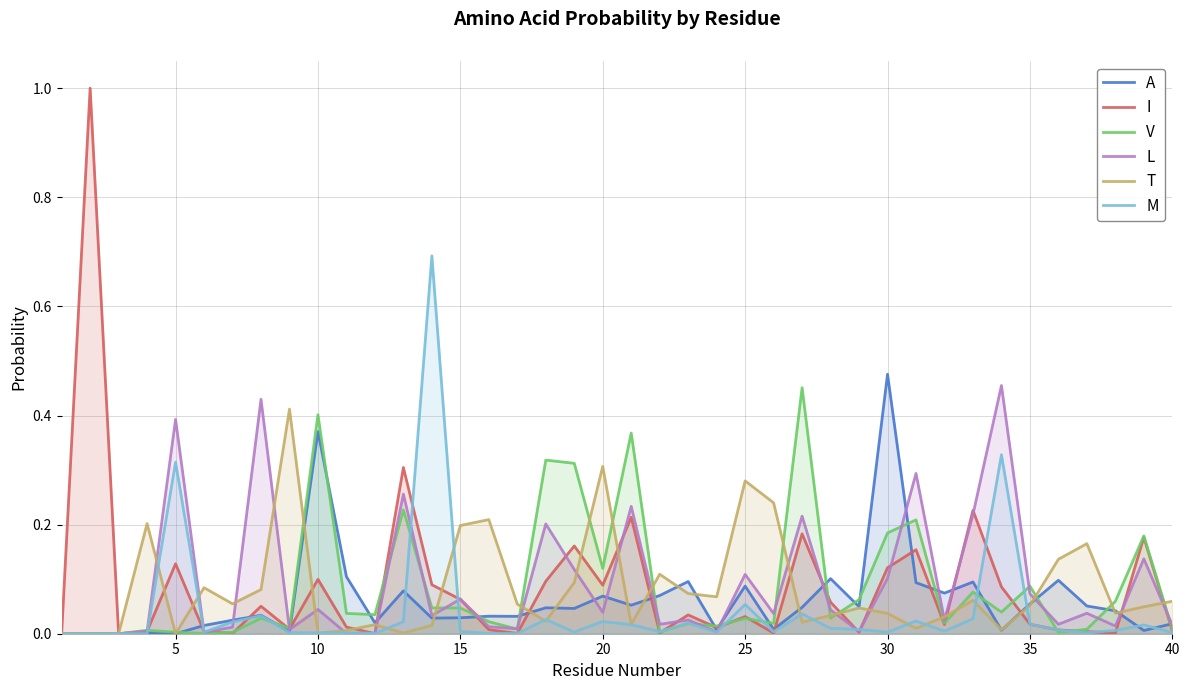

What is the maximum value shown in the chart?

1.0